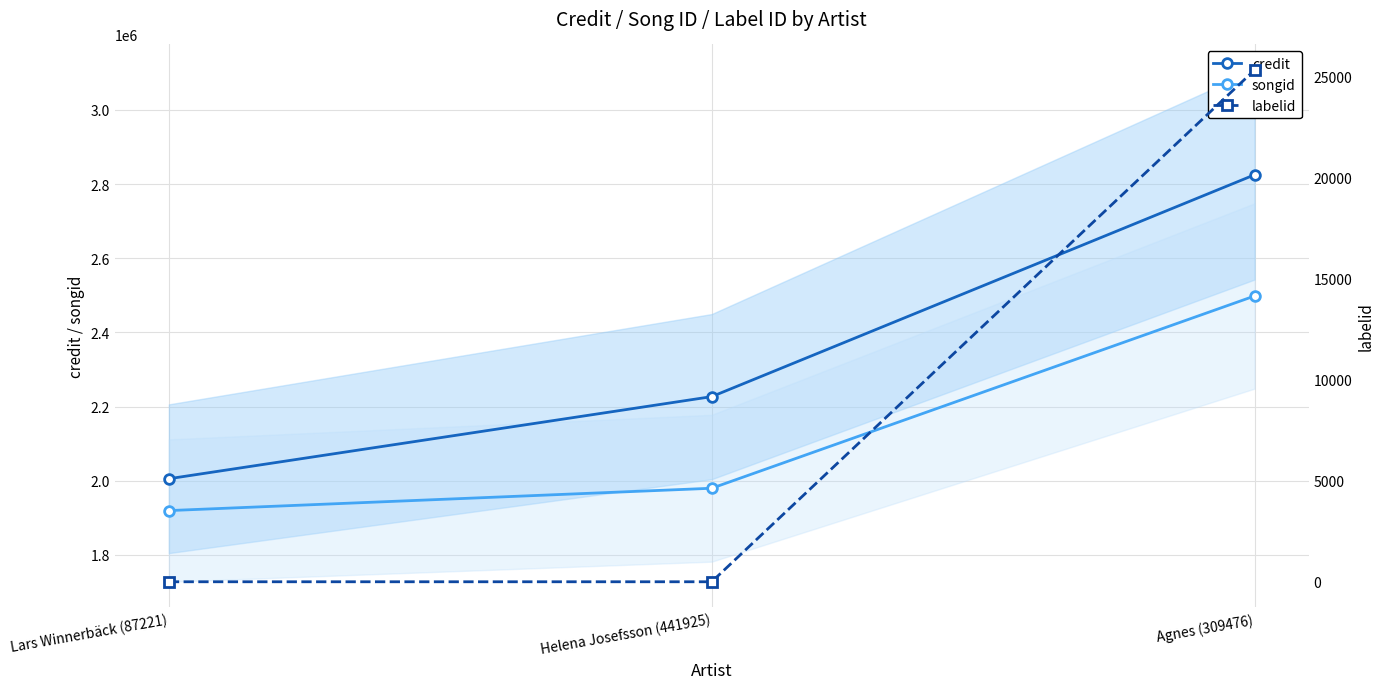

Is it true that credit equals 1880377 at Agnes (309476)?

False